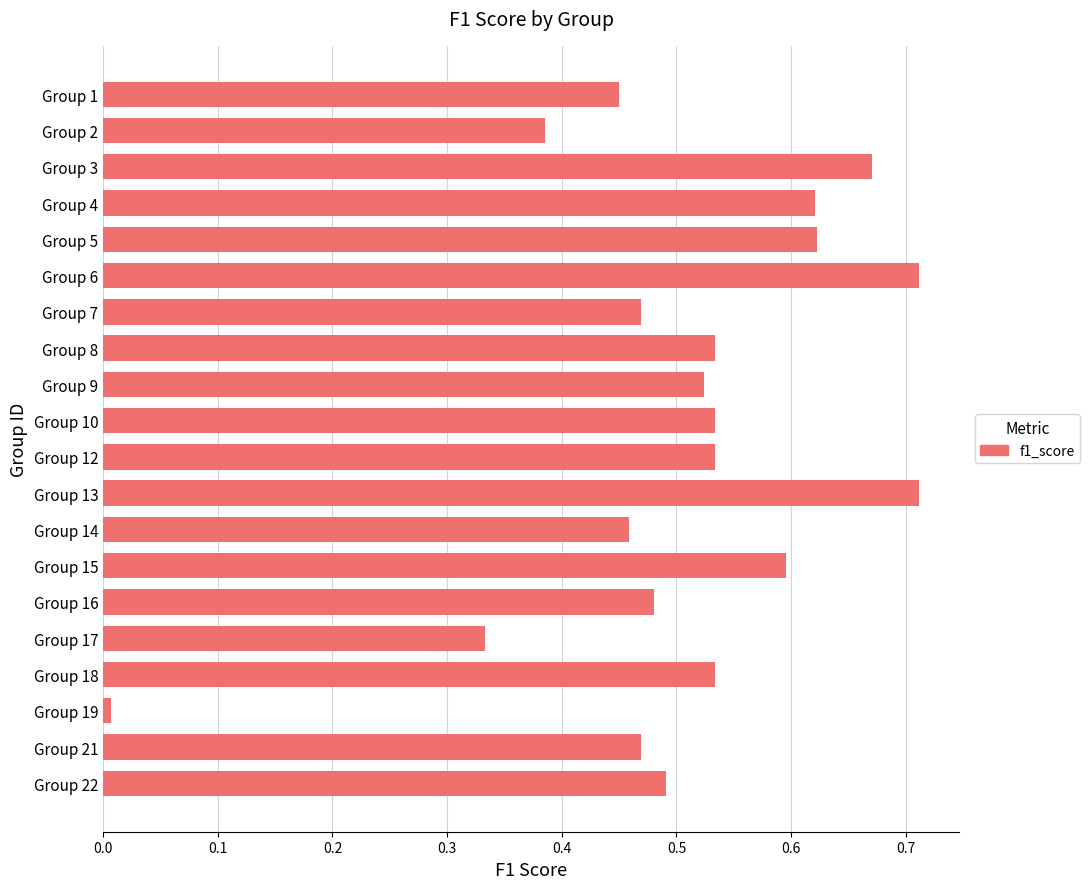

What is the sum of the values at Group 5 and Group 2?

1.0